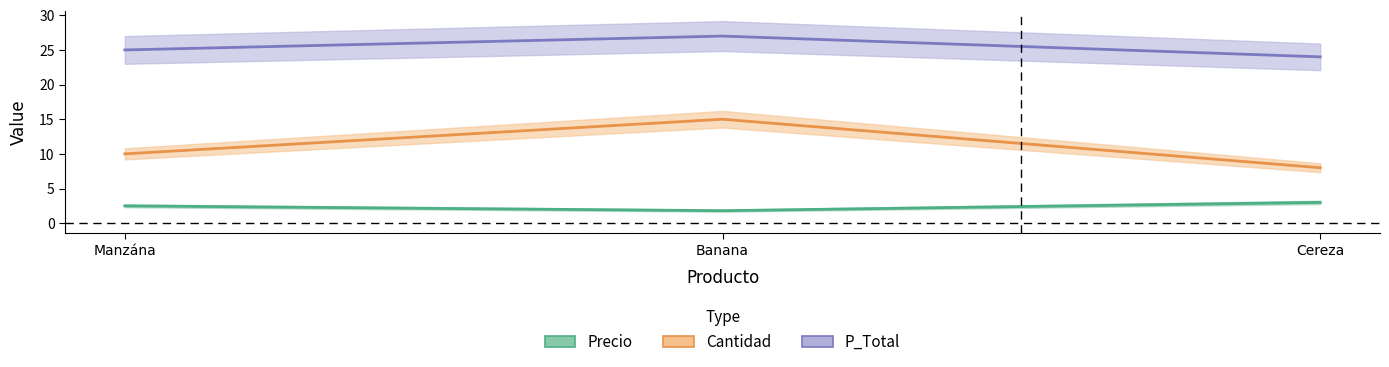

Reading left to right, extract all data points from this chart.

Precio: 2.5	1.8	3.0
Cantidad: 10.0	15.0	8.0
P_Total: 25.0	27.0	24.0